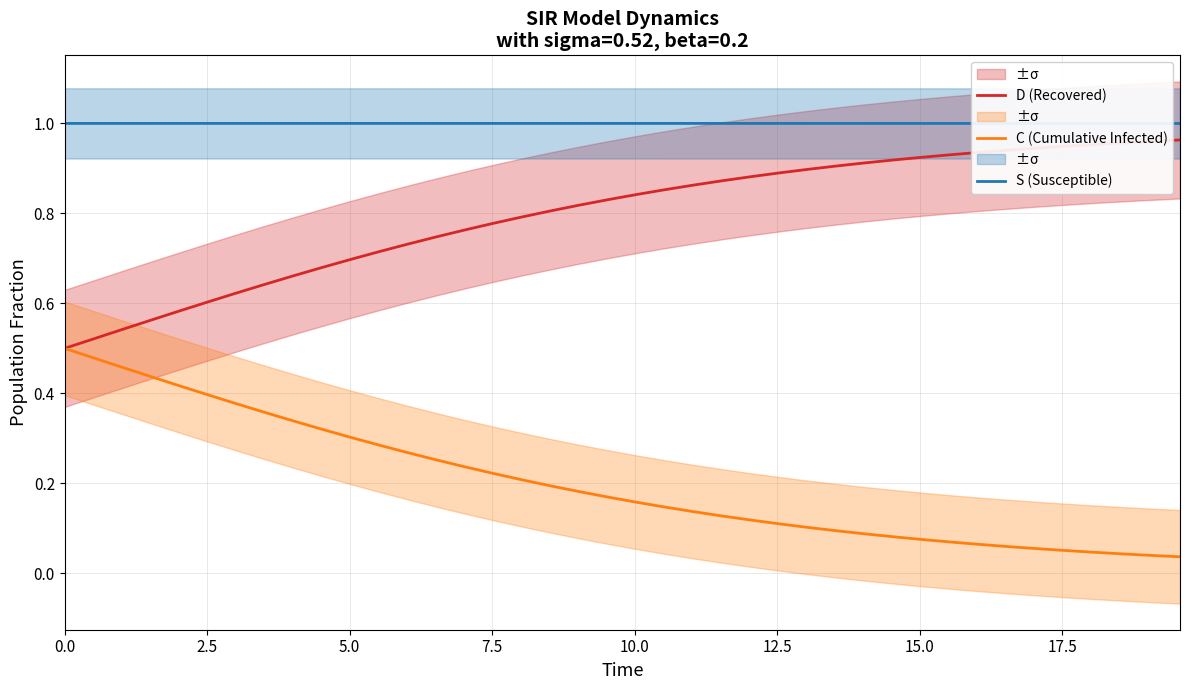

True or false: D (Recovered) and S (Susceptible) intersect in this chart.

False